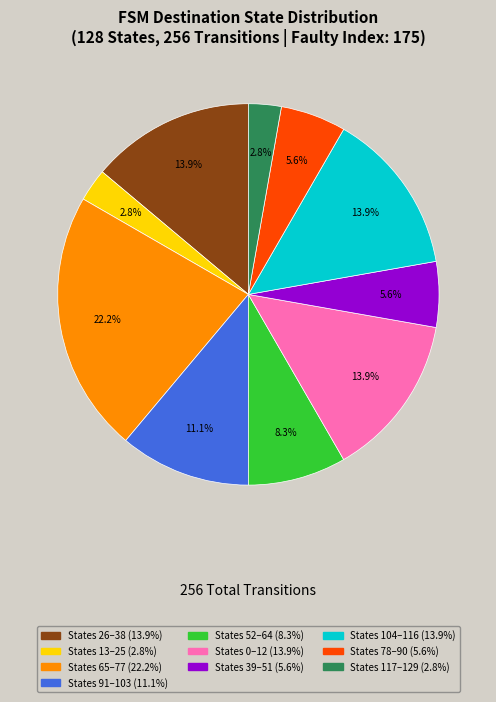

Does any single category account for the majority?

No